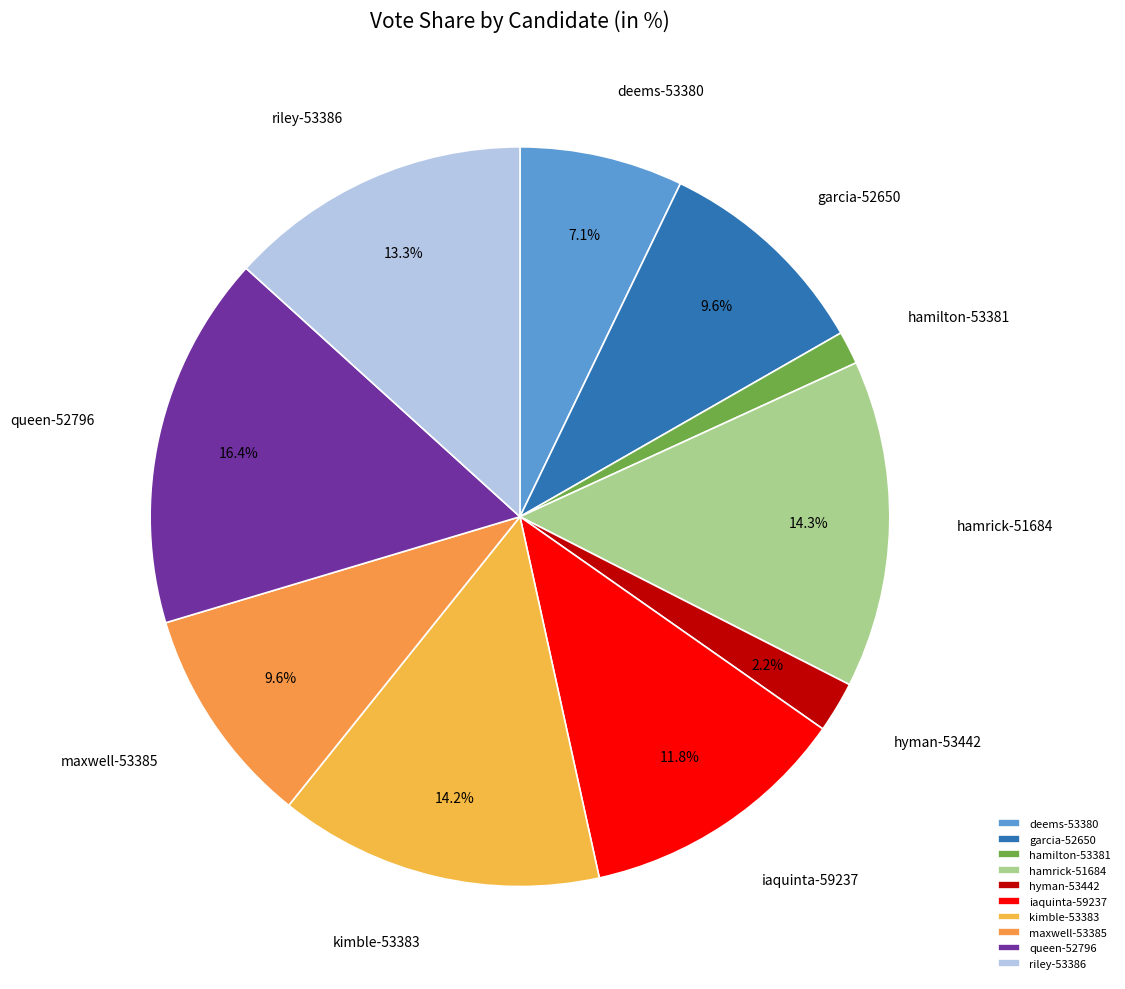

Is iaquinta-59237 the majority of the pie?

No